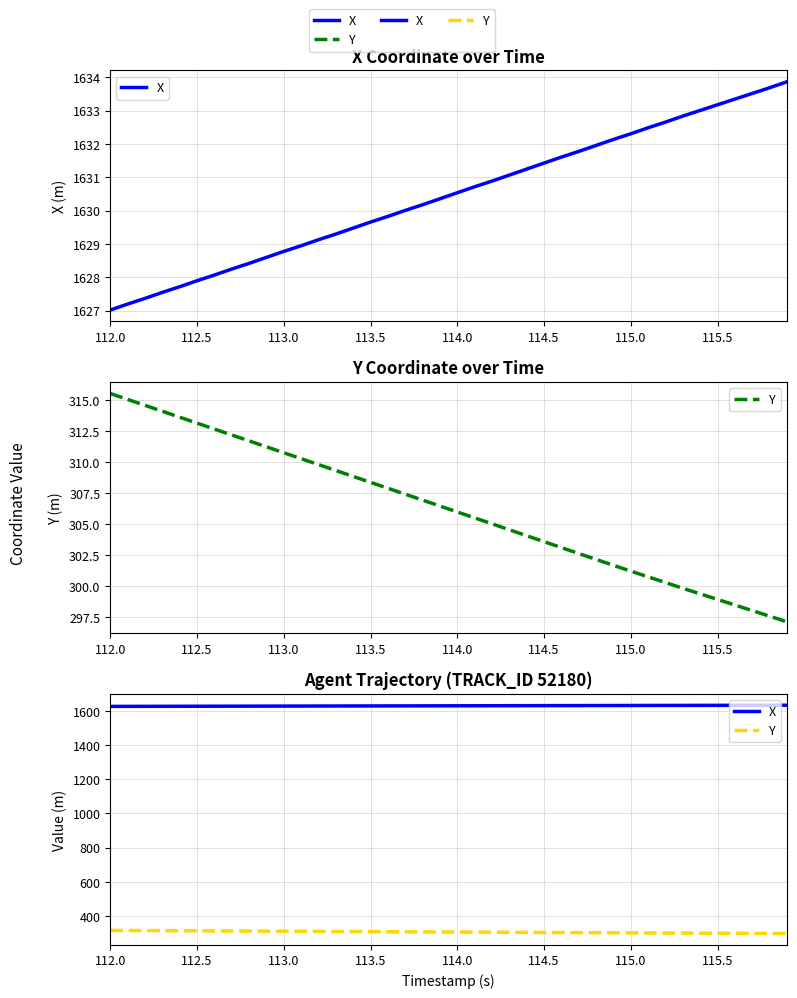

True or false: Y and X cross at least once.

False